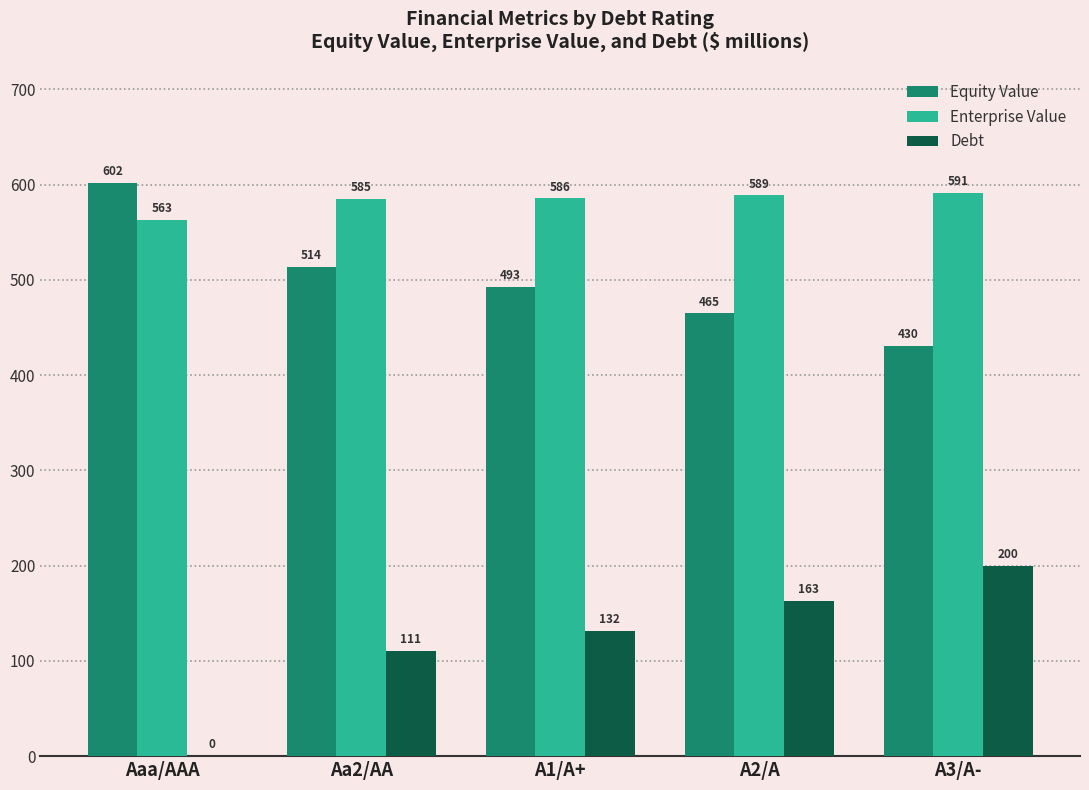

Is it true that Debt equals 200.0 at A3/A-?

True